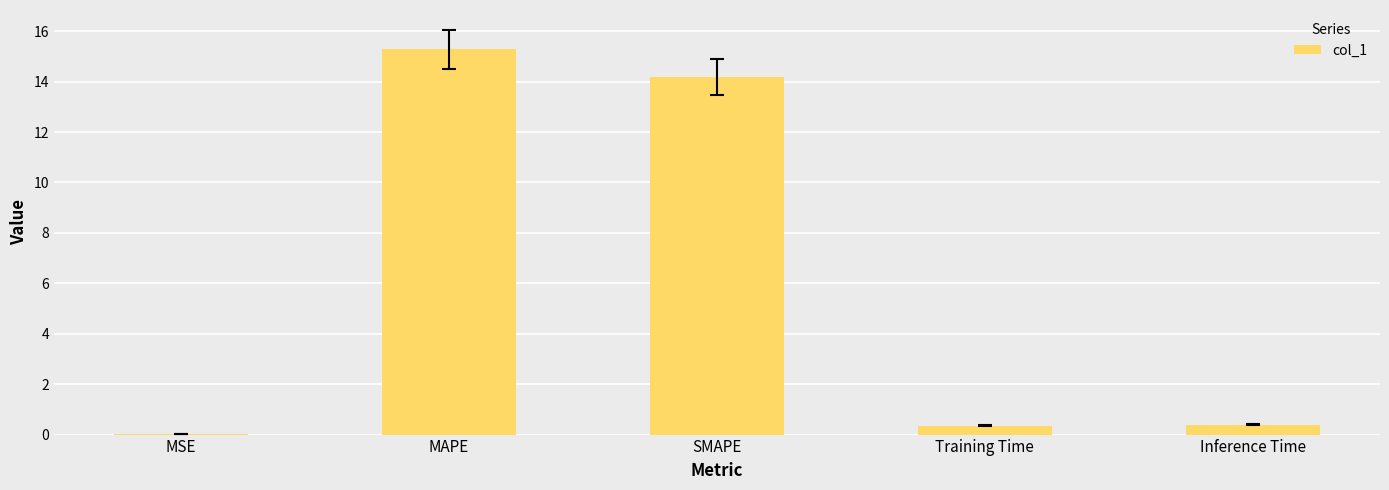

What is the approximate value at Training Time?

0.4